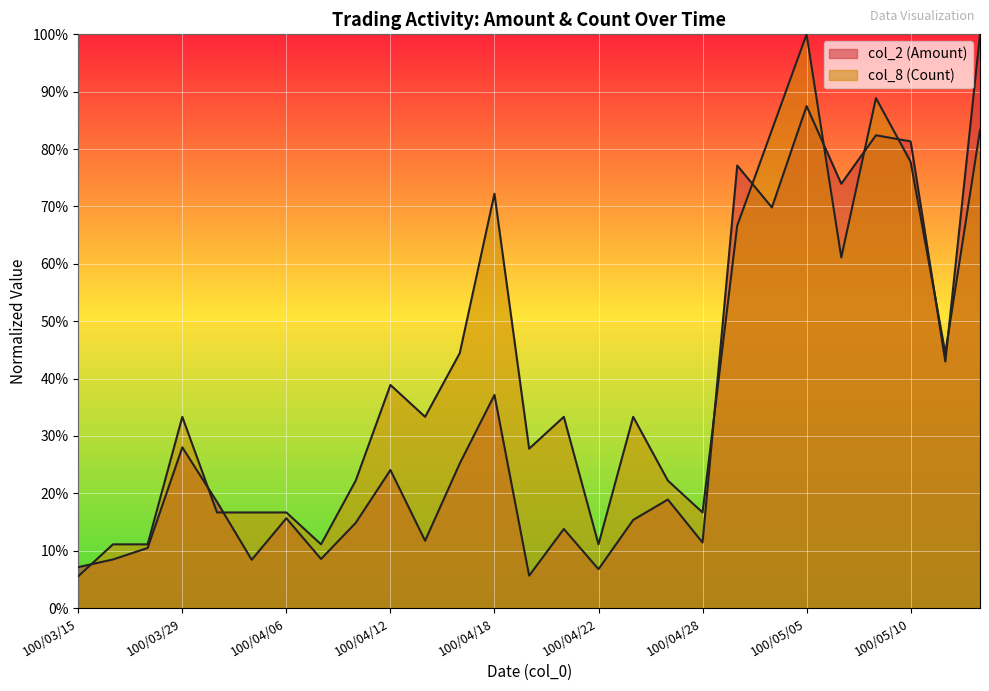

At how many categories does at least one series exceed 29?

15